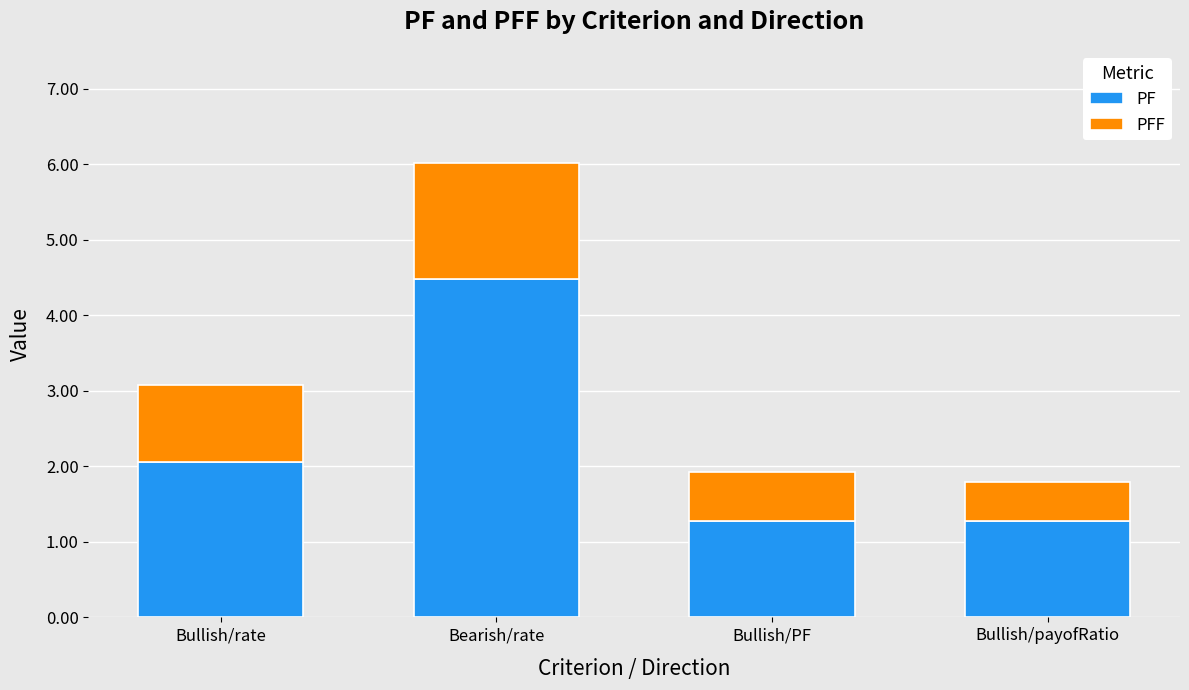

What is the sum of all PF values?

9.1